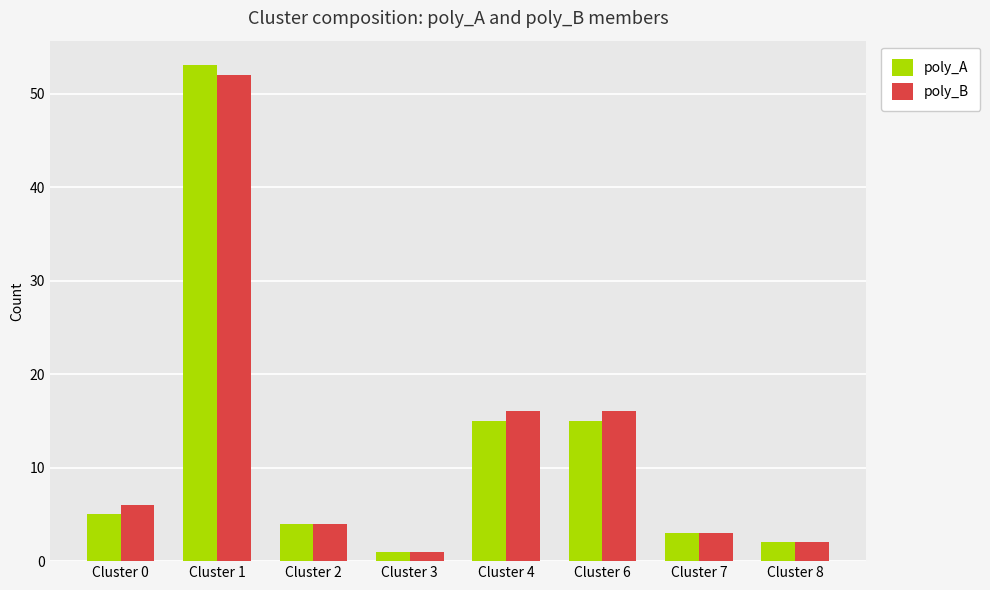

What is the sum of all poly_A values?

98